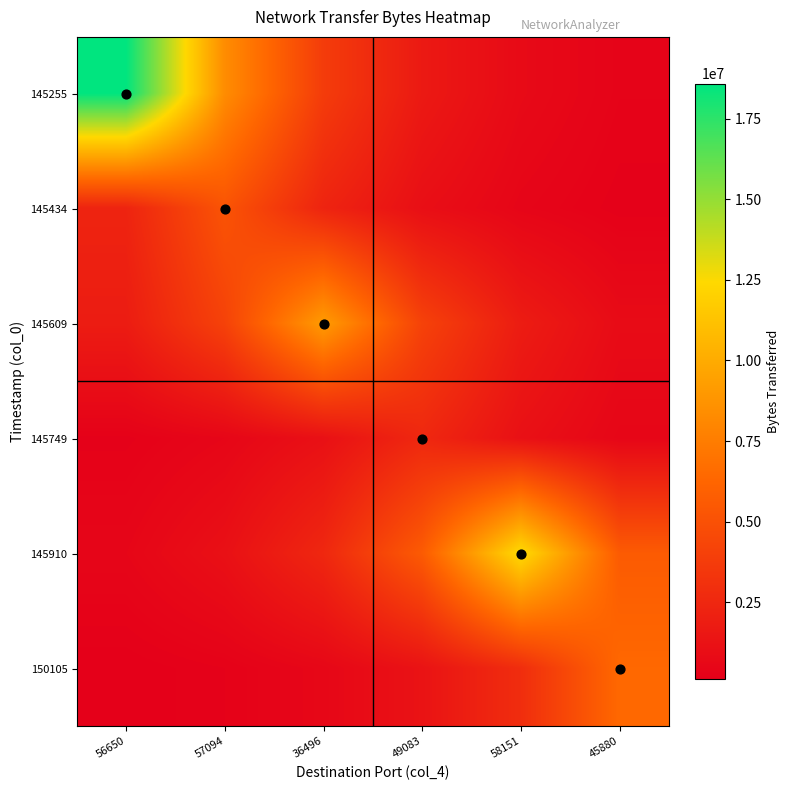

Reading left to right, transcribe all the data shown in this chart.

145255: 56650=18583740.0	57094=8350212.6	36496=3751992.4	49083=1685878.9	58151=757514.2	45880=340373.1
145434: 56650=2325007.8	57094=5174400.0	36496=2325007.8	49083=1044693.3	58151=469411.0	45880=210919.9
145609: 56650=1845723.8	57094=4107733.9	36496=9141930.0	49083=4107733.9	58151=1845723.8	45880=829337.2
145749: 56650=230838.2	57094=513739.8	36496=1143349.0	49083=2544570.0	58151=1143349.0	45880=513739.8
145910: 56650=509683.3	57094=1134321.0	36496=2524477.7	49083=5618328.5	58151=12503820.0	45880=5618328.5
150105: 56650=117173.2	57094=260773.8	36496=580362.7	49083=1291620.9	58151=2874555.1	45880=6397440.0